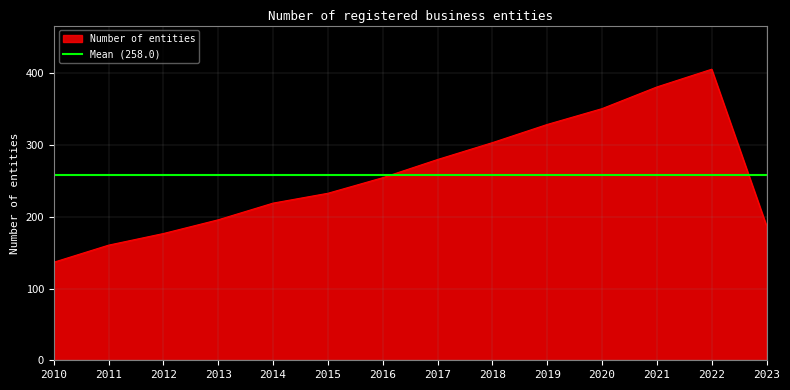

How many interior local peaks (higher than both neighbors) does the data have?

1